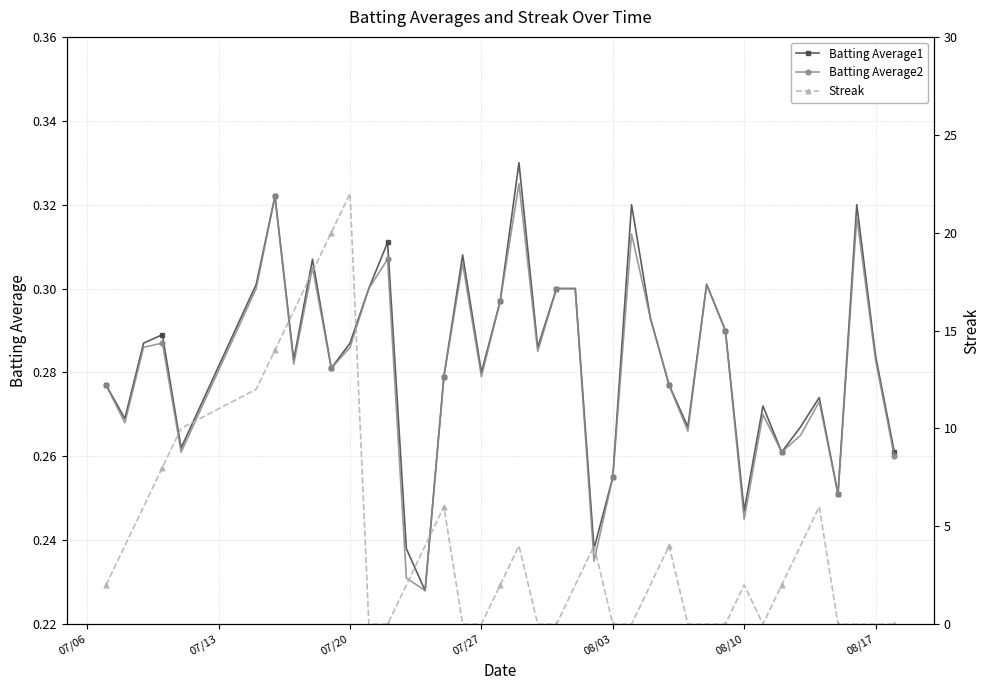

Which series has the largest range (max minus min)?

Streak